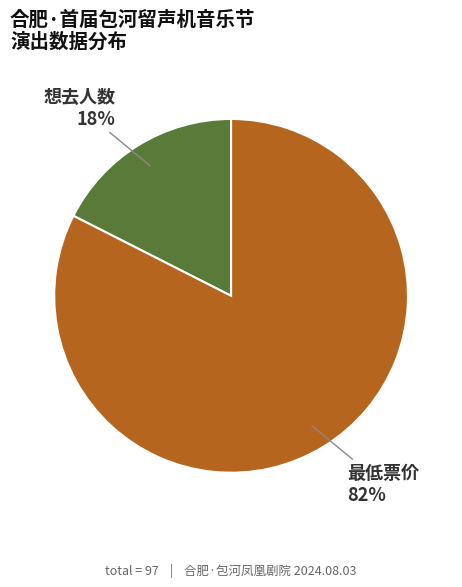

To the nearest percent, what is the combined percentage of 想去人数 and 最低票价?

100%